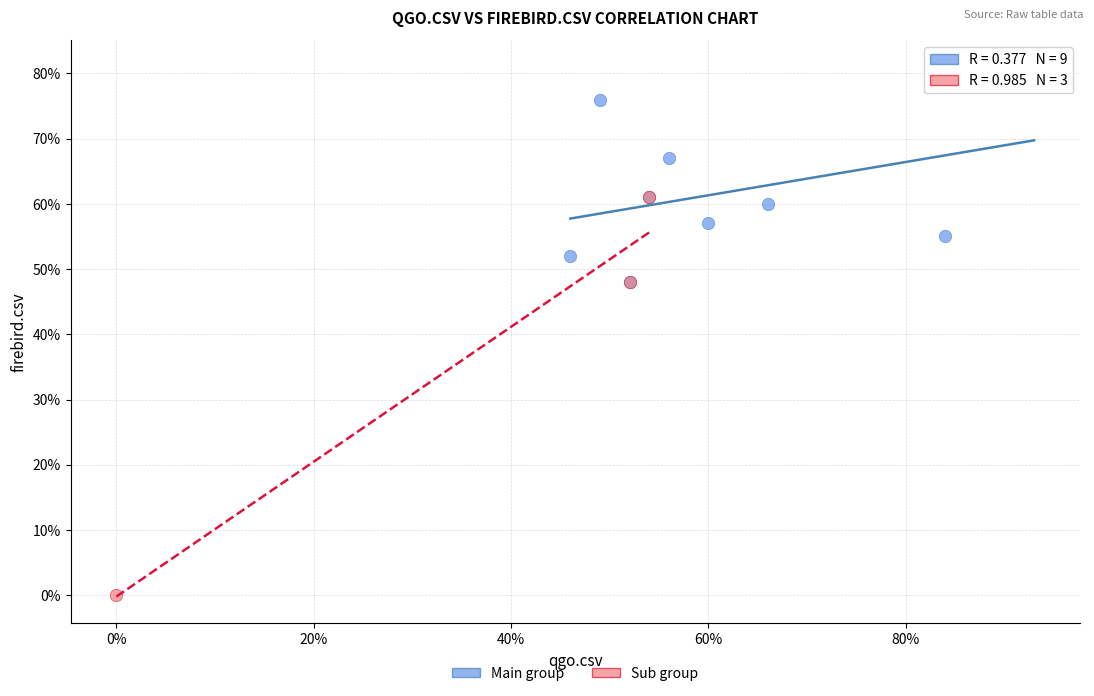

What are all the series names shown in the legend?

Main group, Sub group